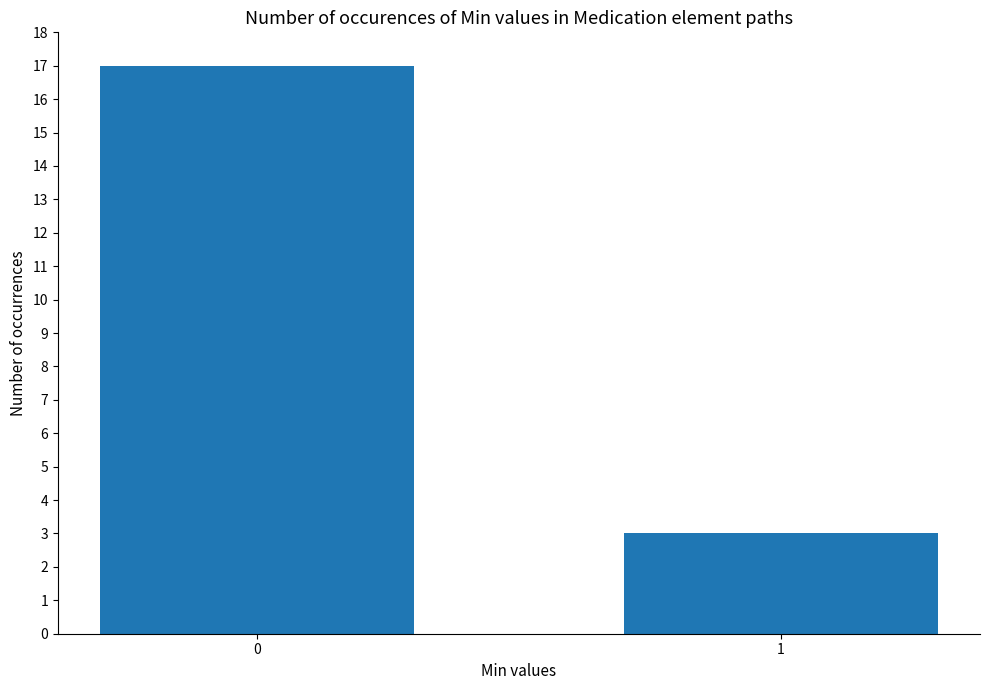

What is the value of the 2nd bar from the left?

3